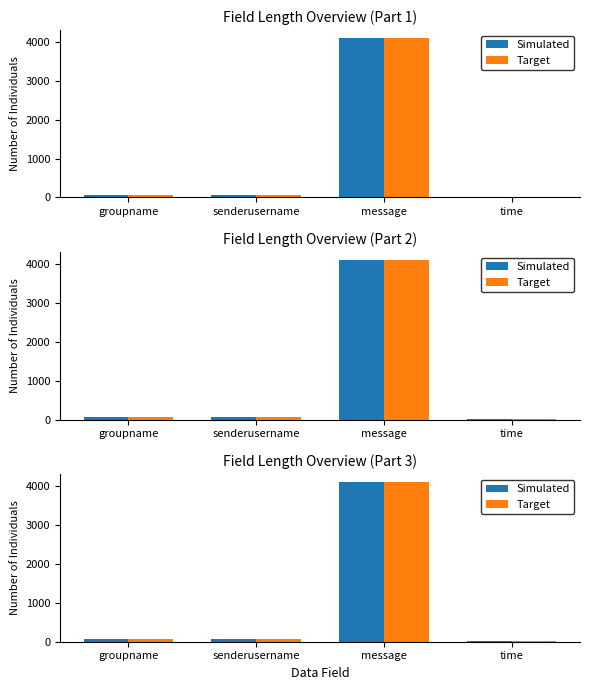

What is the label of the 4th bar from the right?

groupname